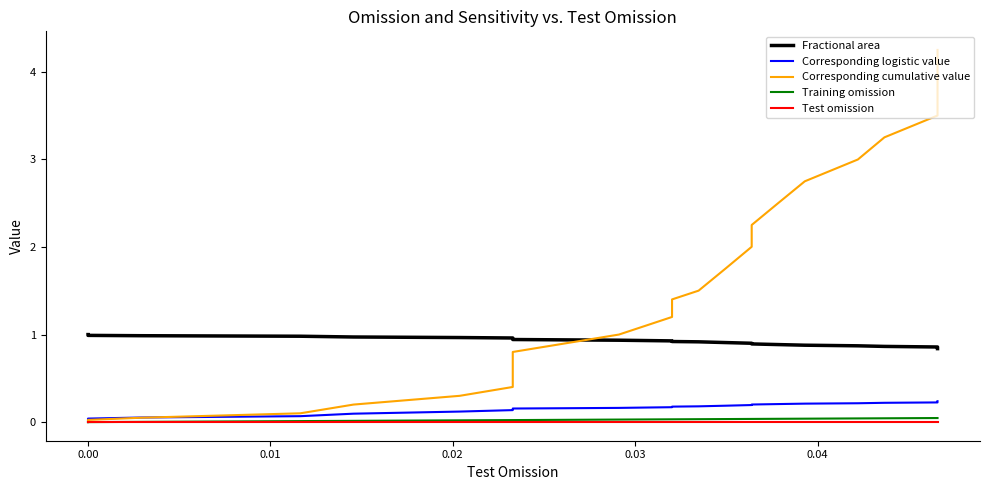

What is the difference between the maximum and second lowest values in the Corresponding logistic value series?

0.2